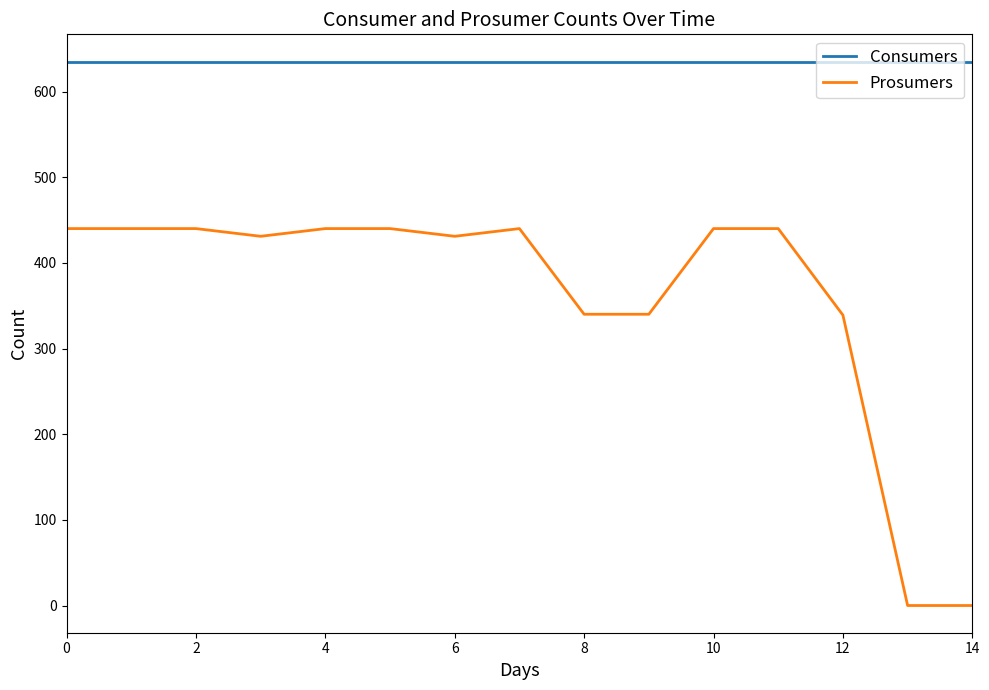

Rank the series by their maximum value, from highest to lowest.

Consumers, Prosumers